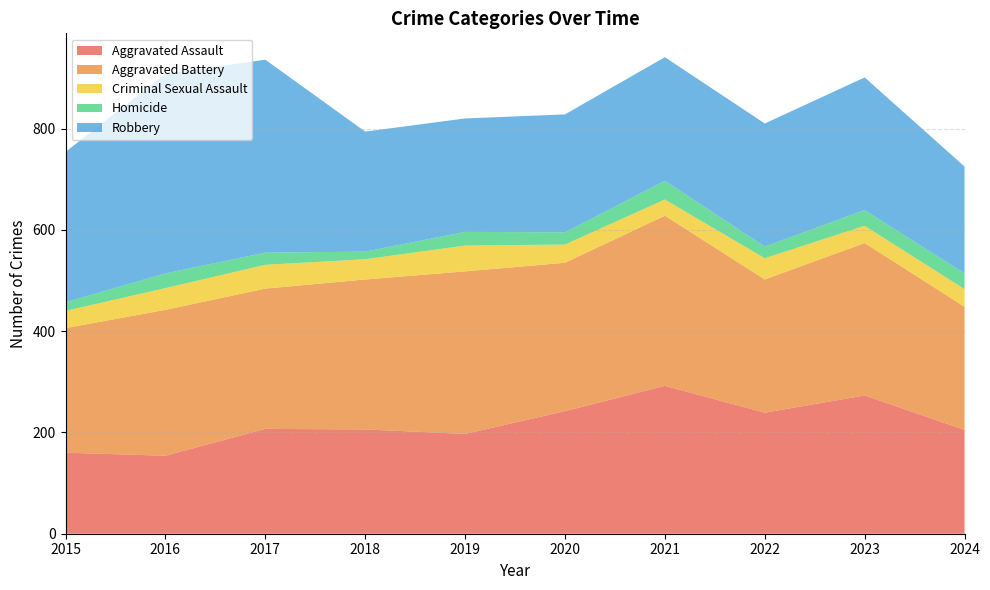

Reading left to right, list all the values displayed in this chart.

Aggravated Assault: 160	154	207	206	197	242	292	239	273	205
Aggravated Battery: 246	288	277	296	321	293	336	263	301	243
Criminal Sexual Assault: 34	43	47	40	51	36	32	42	34	35
Homicide: 17	29	24	15	27	24	37	23	31	31
Robbery: 297	394	381	237	224	233	244	243	262	211